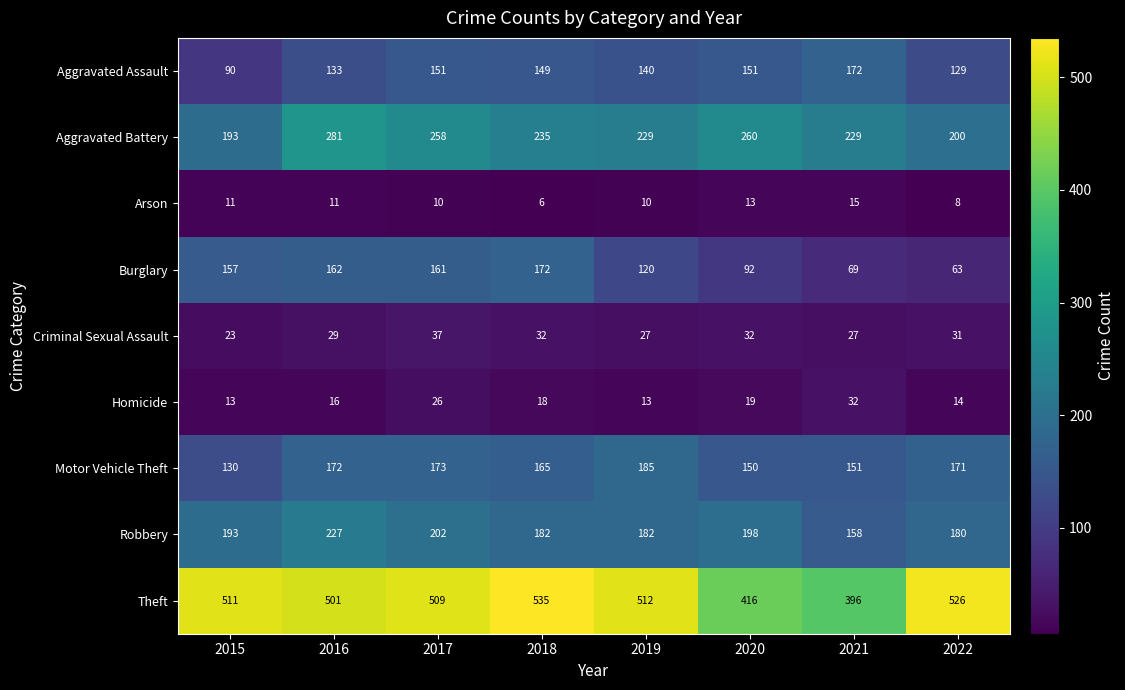

Where is Homicide nearest to the value 22?

2020